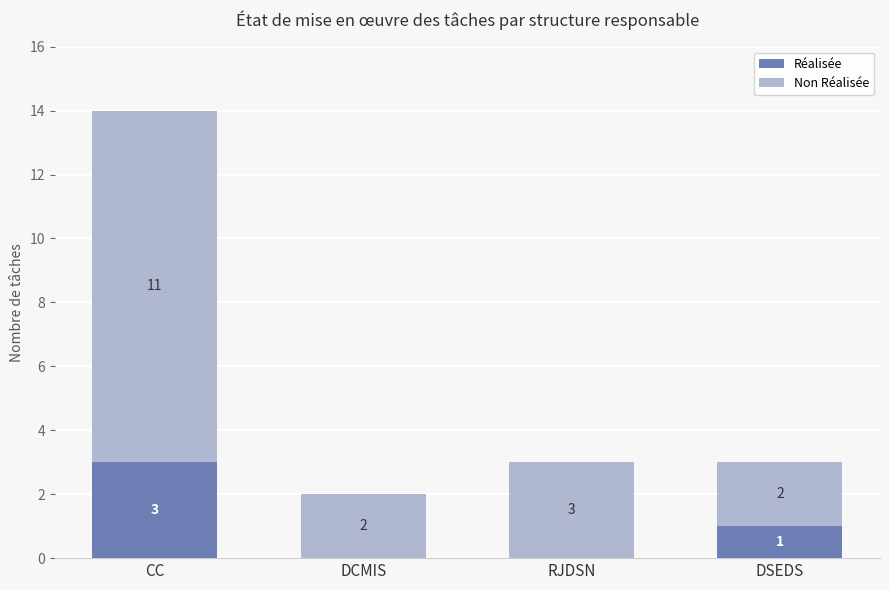

What is the total value across all series at RJDSN?

3